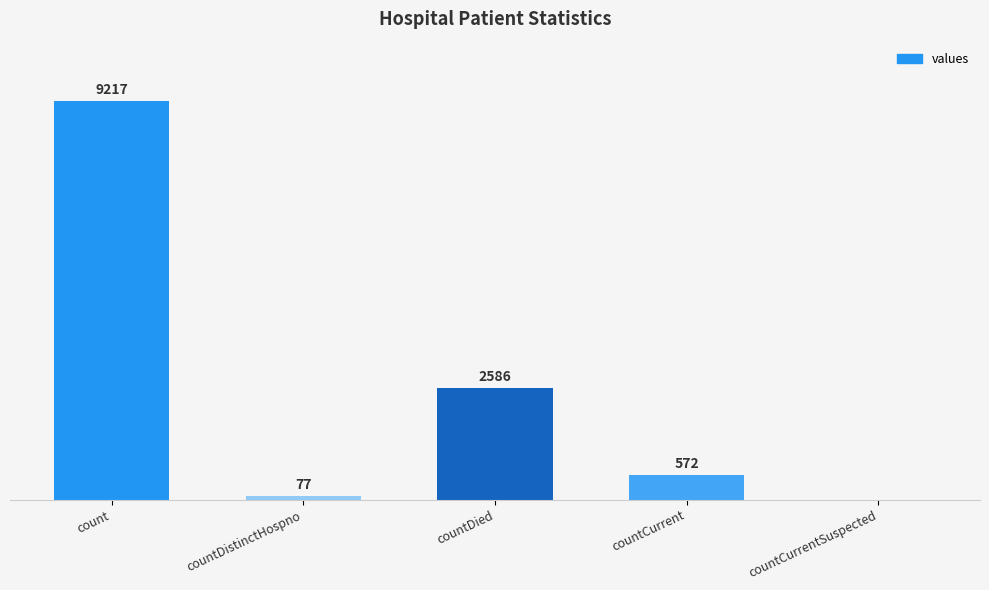

Are the bars grouped side by side (vs. stacked)?

No